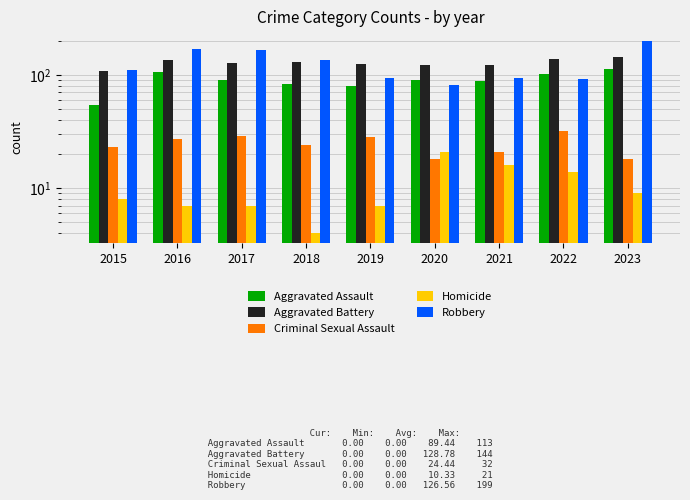

Which category has the highest value in the Aggravated Assault series?

2023